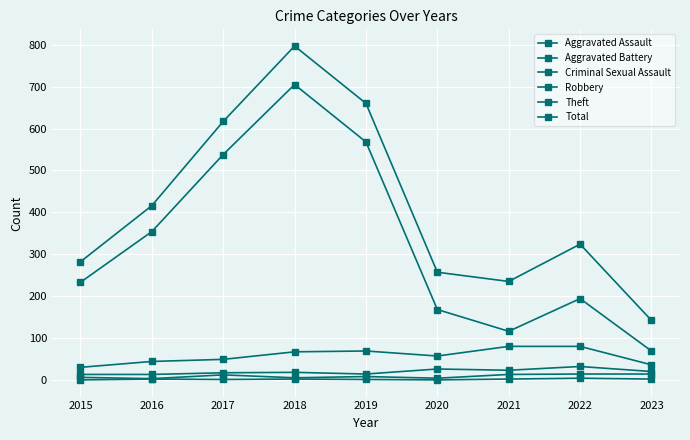

True or false: Aggravated Battery and Criminal Sexual Assault cross at least once.

False